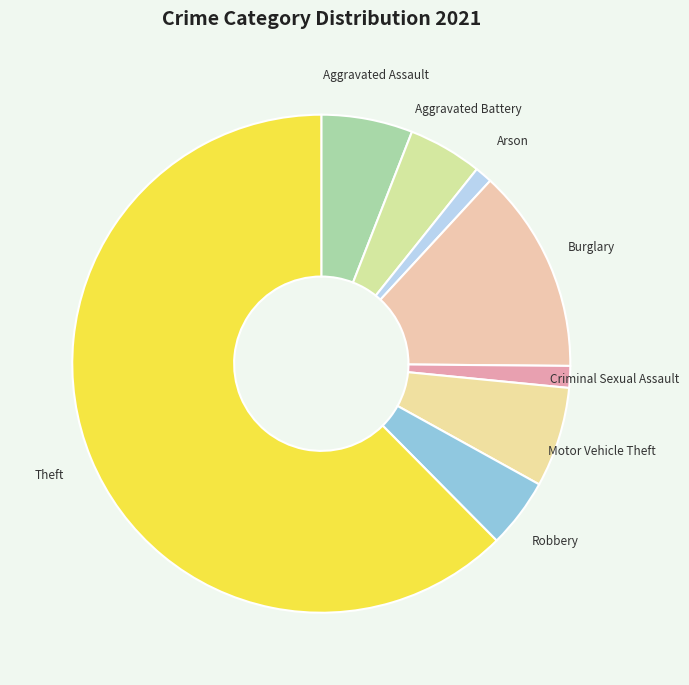

Is it true that Motor Vehicle Theft is 6% of the pie?

True